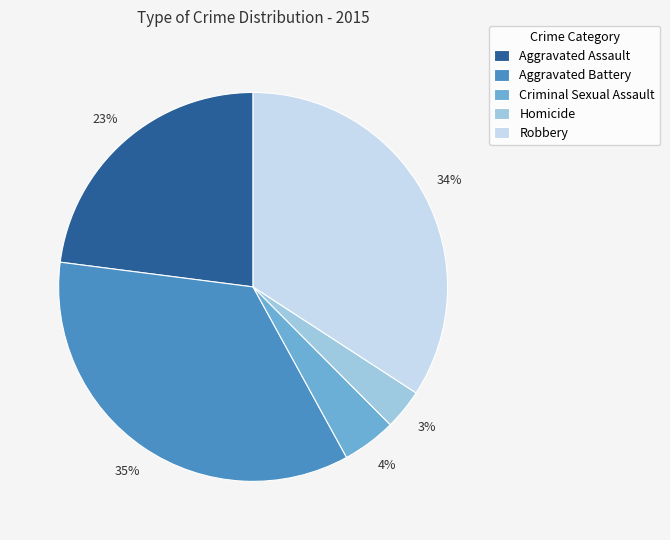

How many segments does this pie chart have?

5